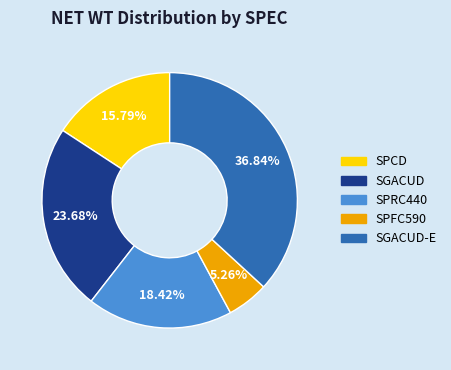

Does any single category account for the majority?

No